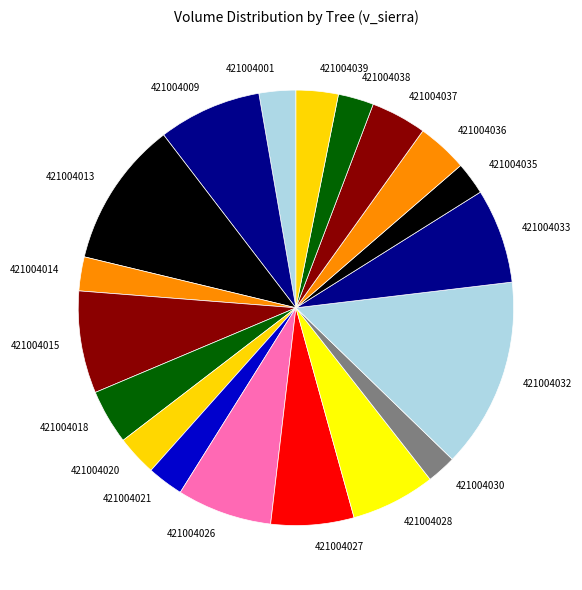

Combined, do 421004014 and 421004038 account for over 50%?

No